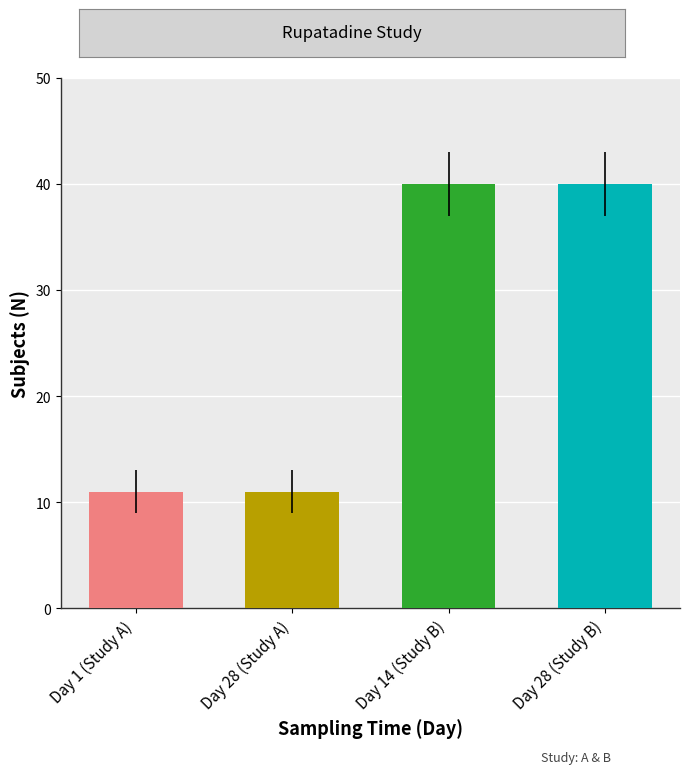

Count the values in the range 11 to 40.

4